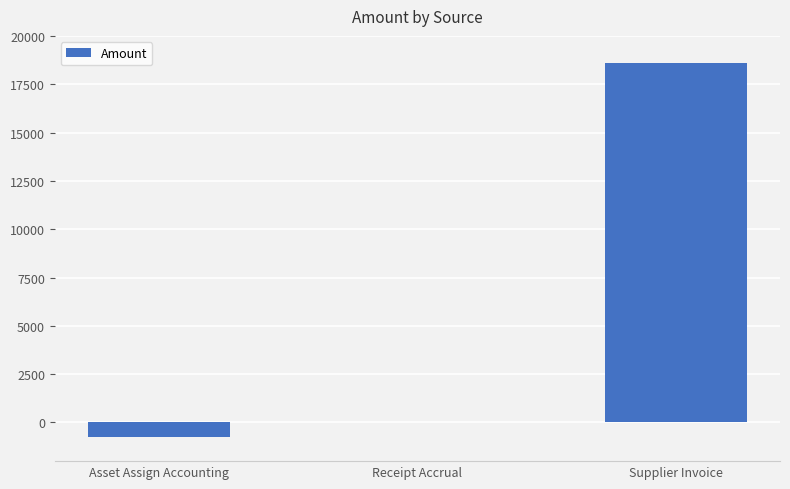

The value at Supplier Invoice is 5773.9. True or false?

False